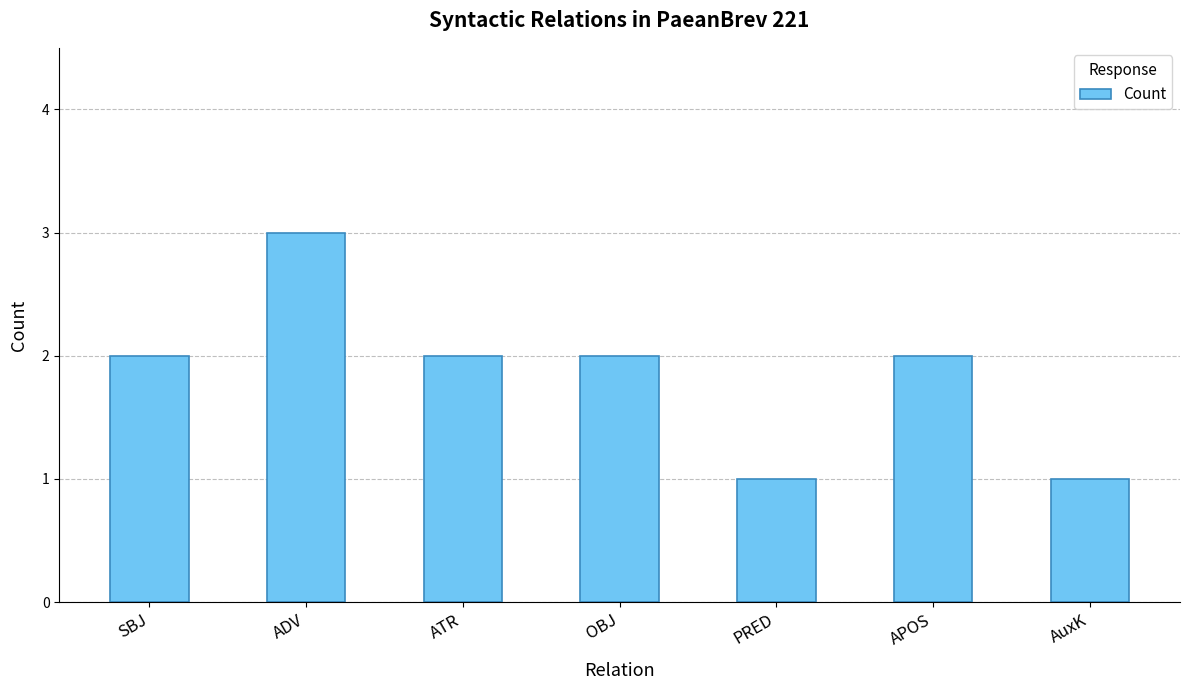

Reading left to right, what are all the values shown in this chart?

SBJ=2	ADV=3	ATR=2	OBJ=2	PRED=1	APOS=2	AuxK=1